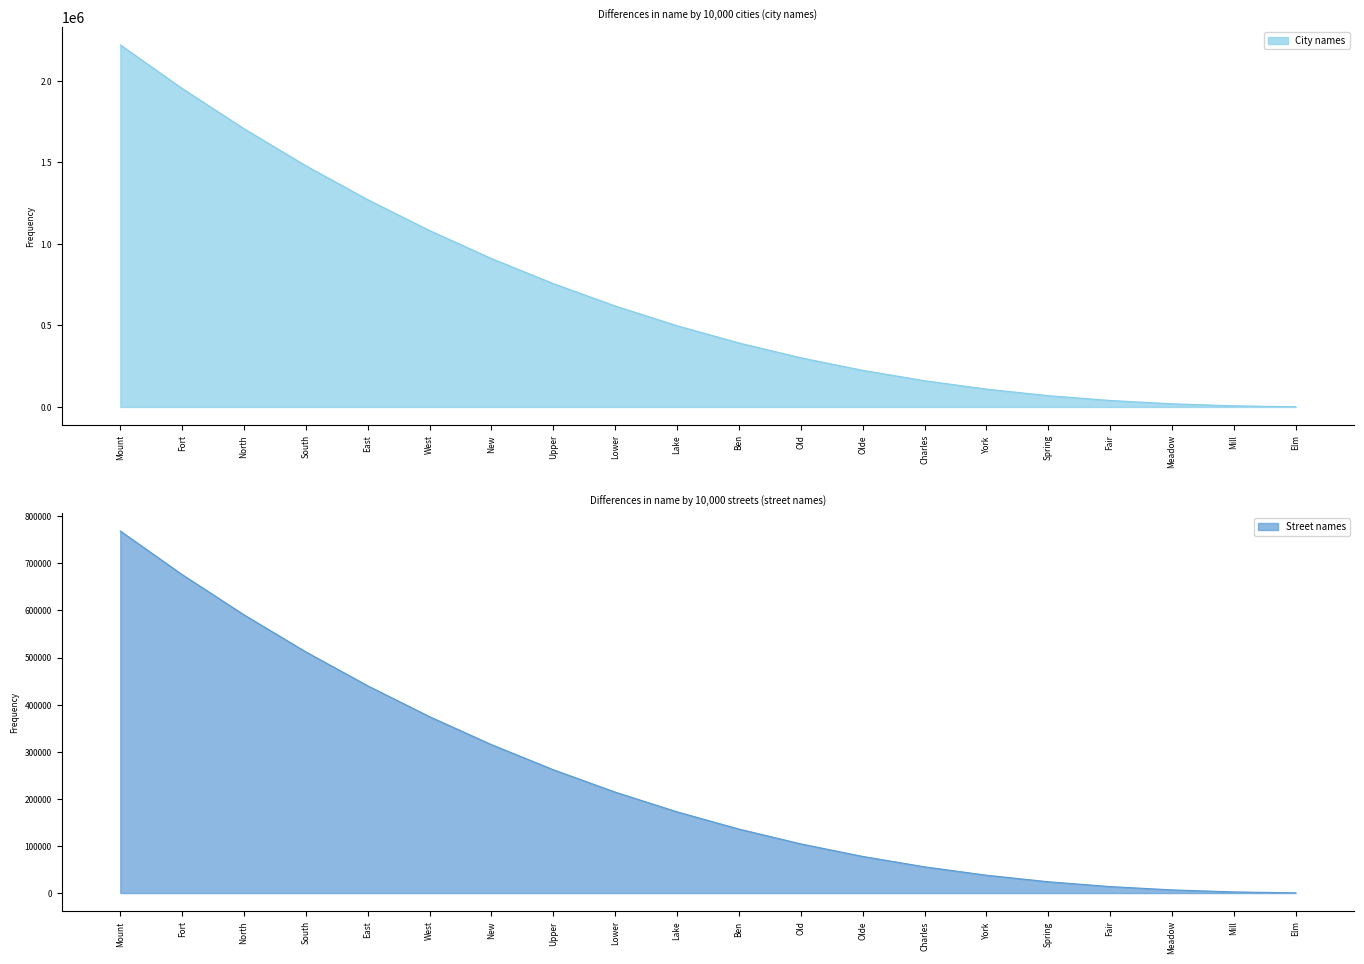

What is the sum of the City names values at New and Fort?

2863452